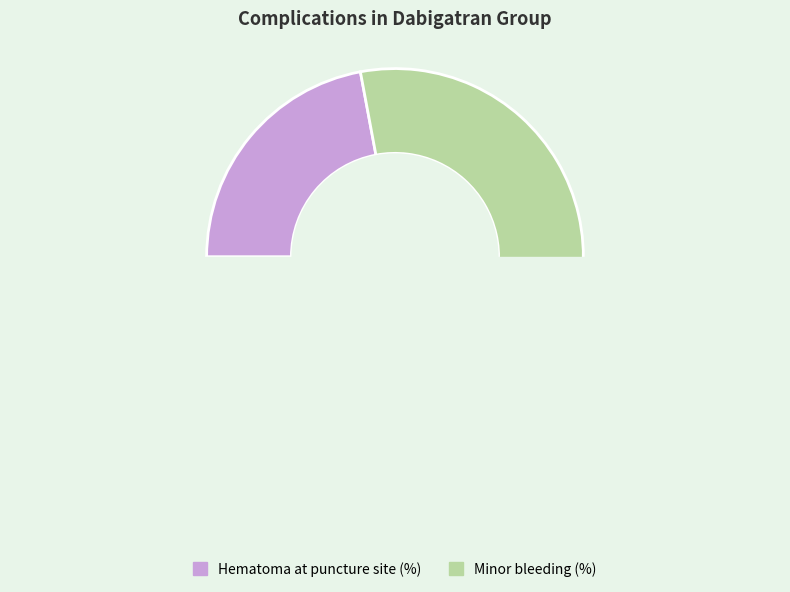

Does any single category account for the majority?

Yes